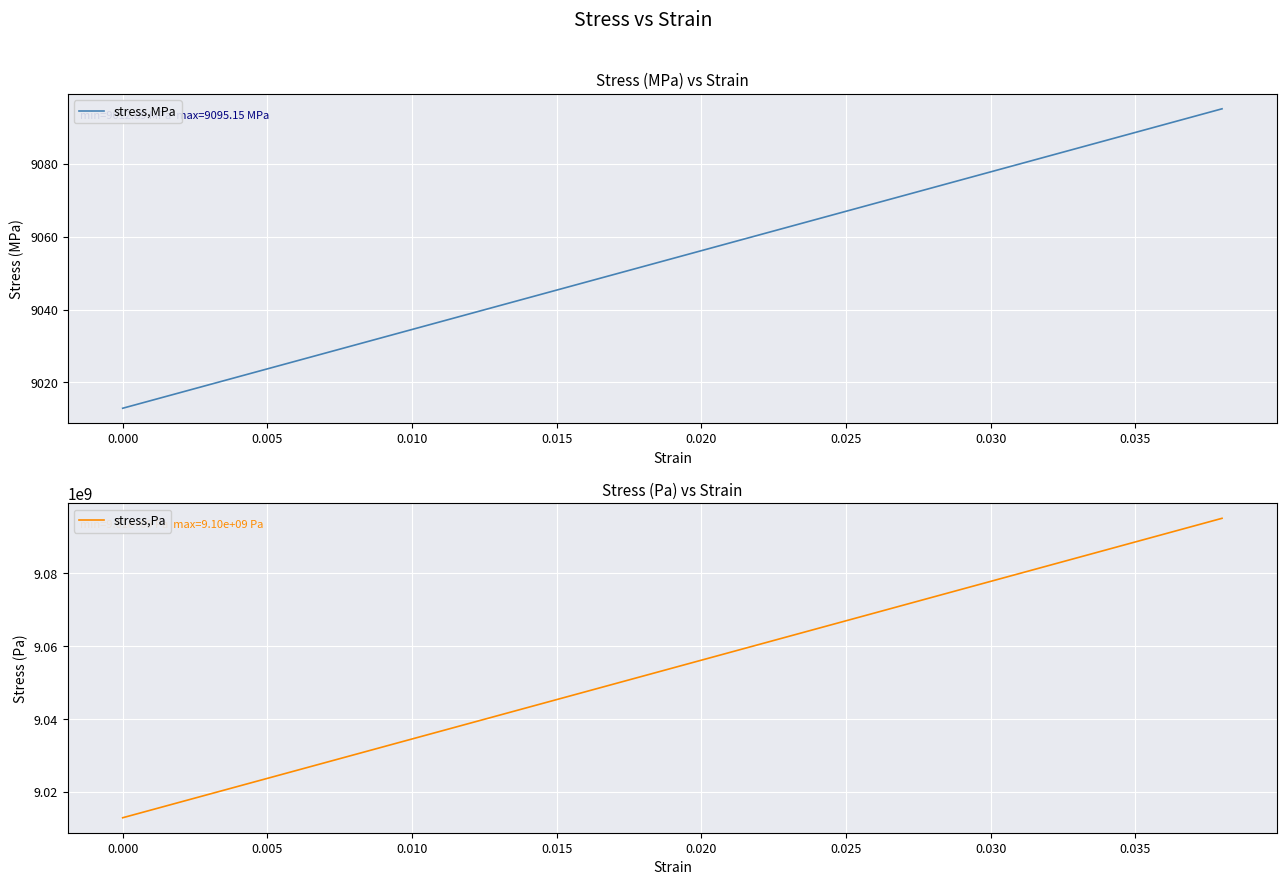

The value of stress,MPa at 0.010 is 15399.6. True or false?

False